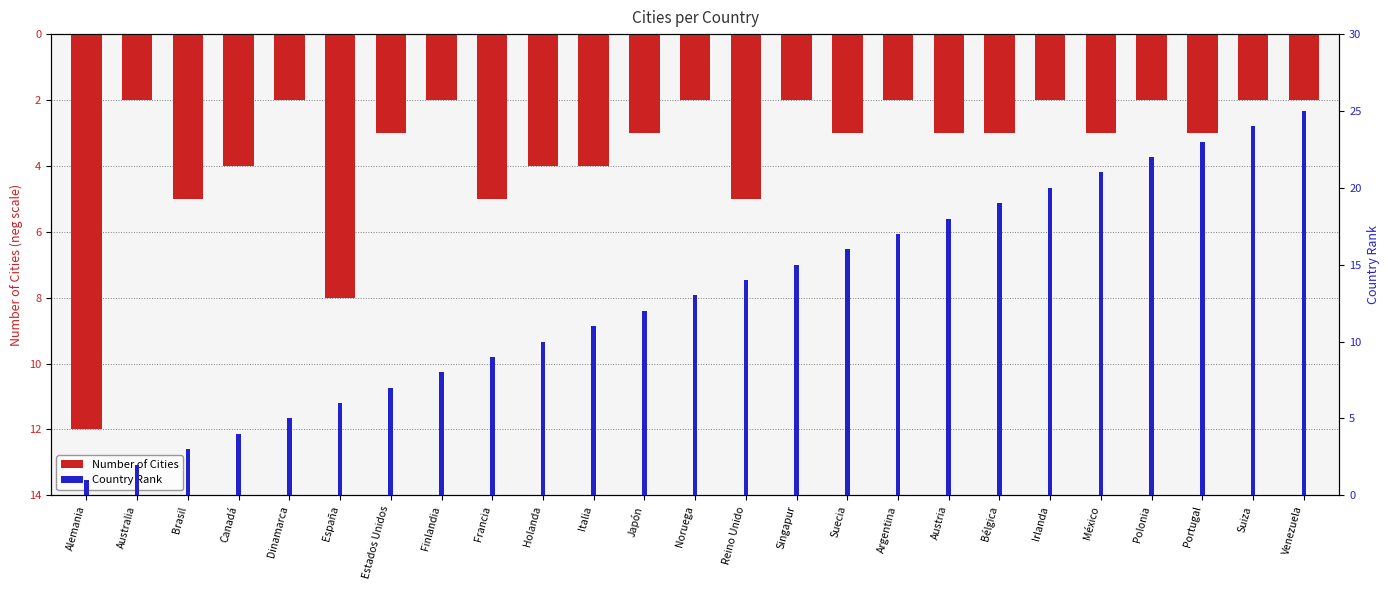

What is the difference between the maximum and minimum values in the Country Rank series?

24